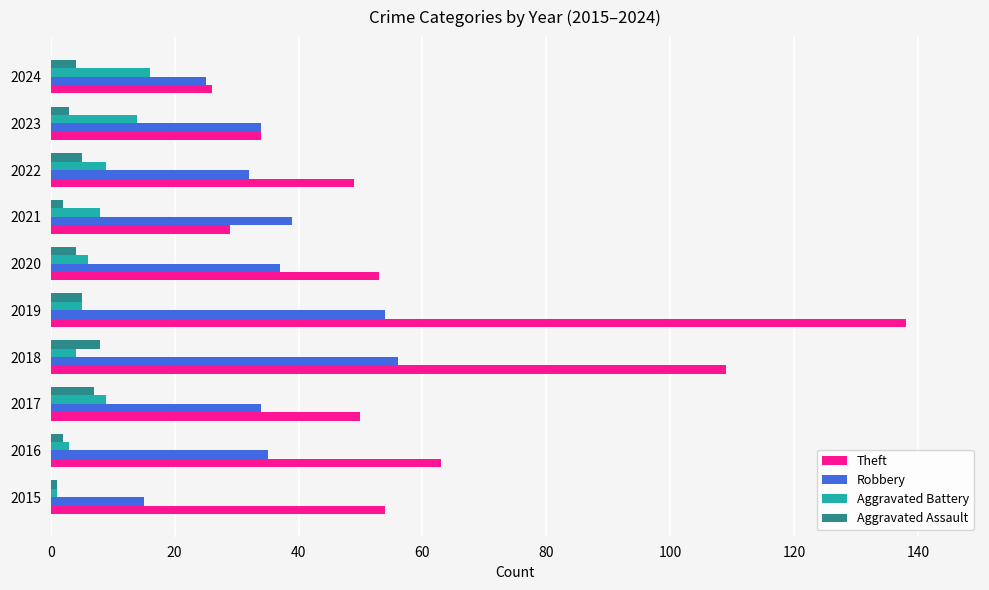

What are all the series names shown in the legend?

Theft, Robbery, Aggravated Battery, Aggravated Assault